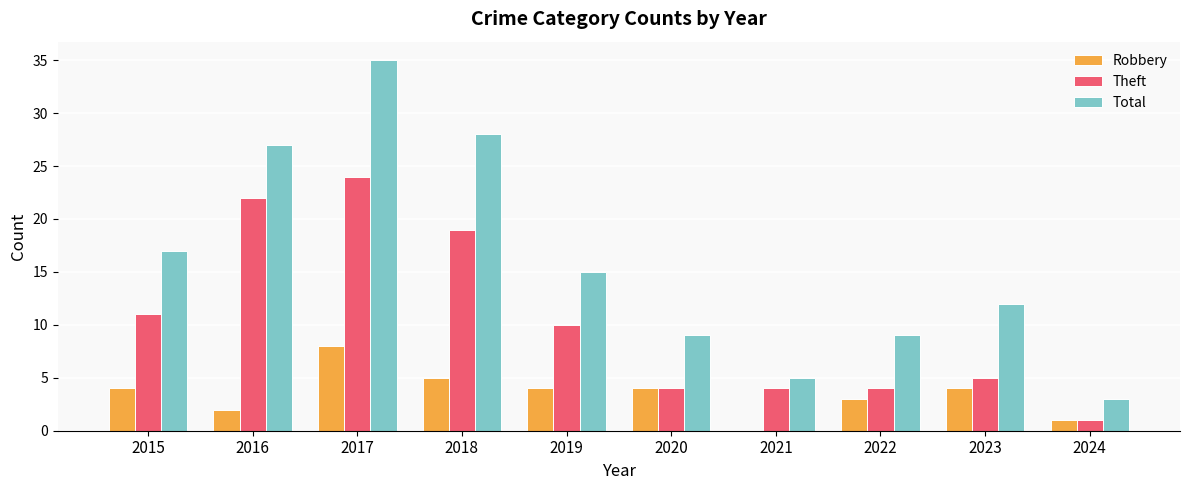

Is the value of Robbery at 2024 greater than the value of Total at 2020?

No